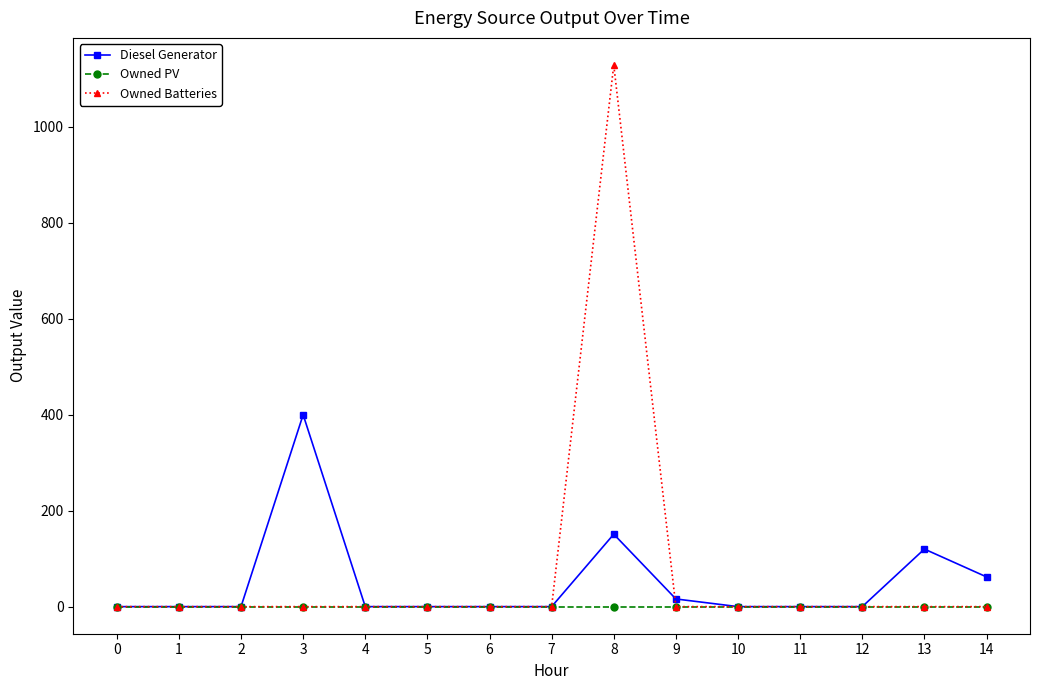

What is the difference between the Diesel Generator values at 5 and 13?

120.0